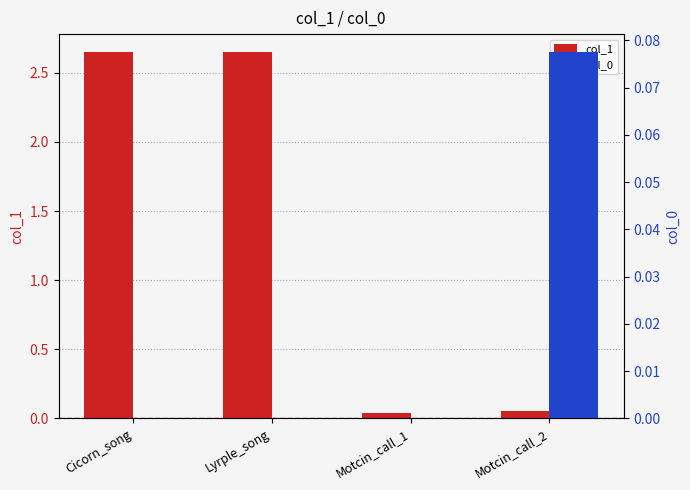

The col_1 series shows 0.0 at Motcin_call_1. True or false?

False